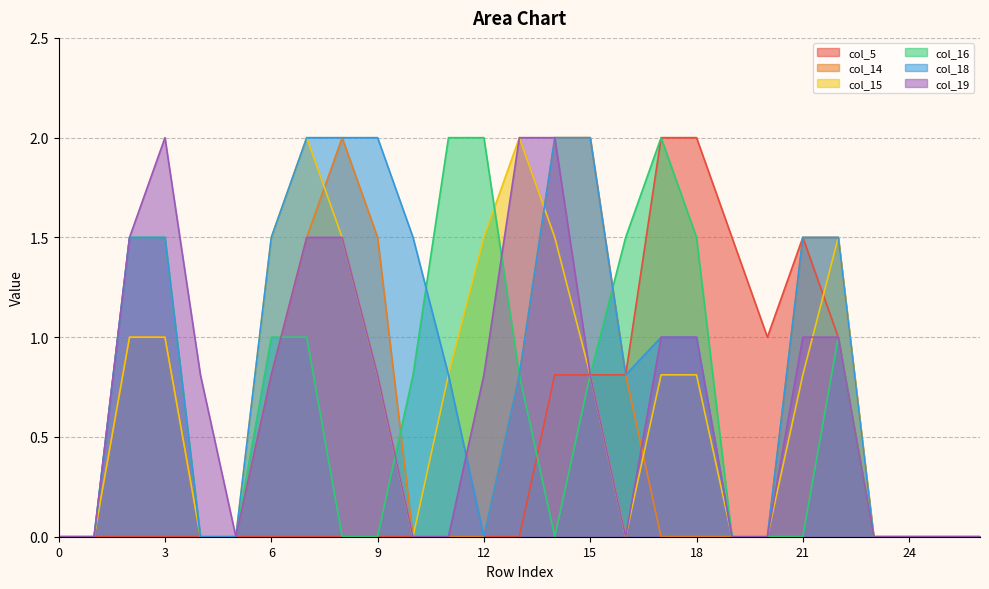

Does the chart display data point markers on the line(s)?

No